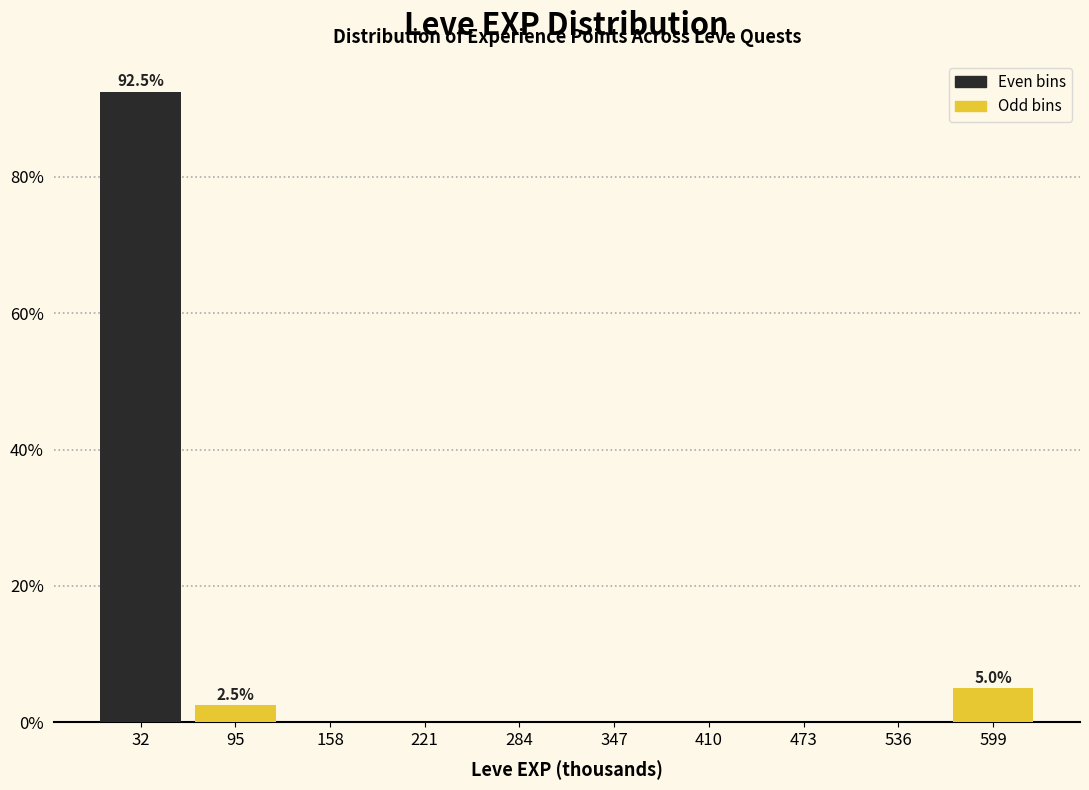

Which range on the x-axis has the tallest bar?

0 to 60